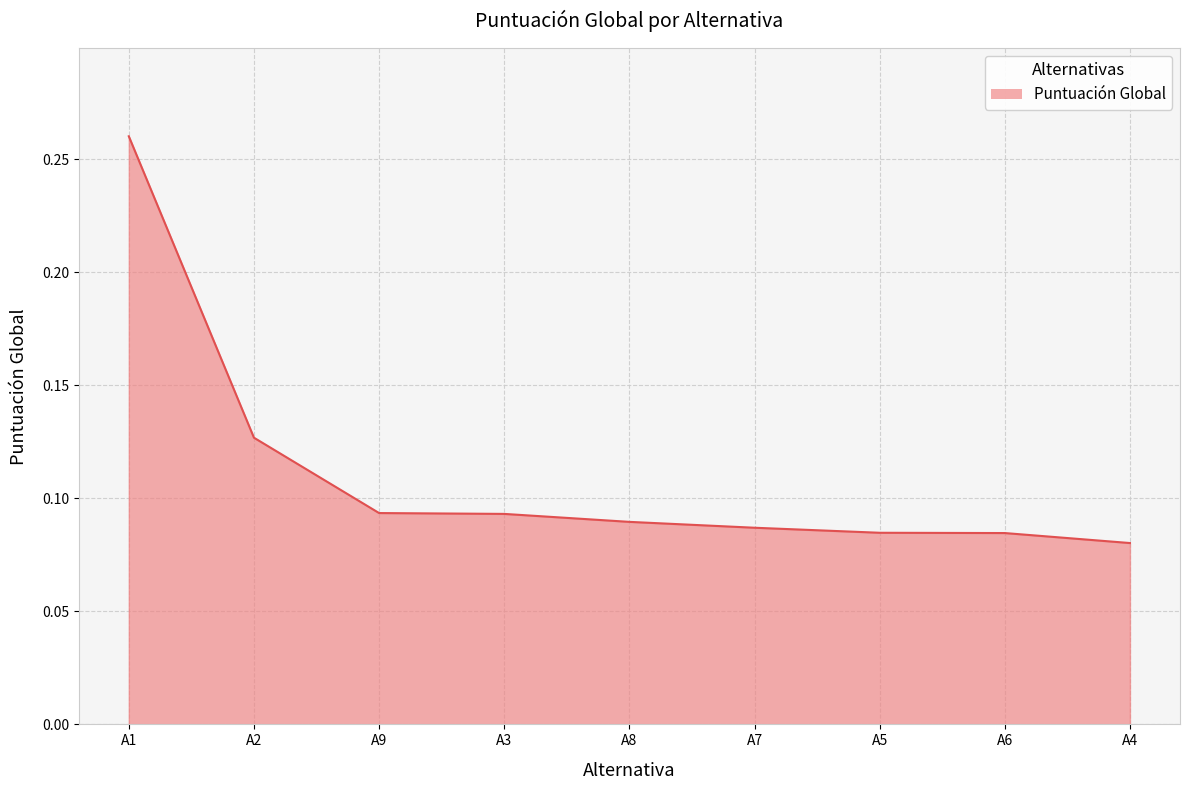

At which category does the chart reach its peak across all series?

A1